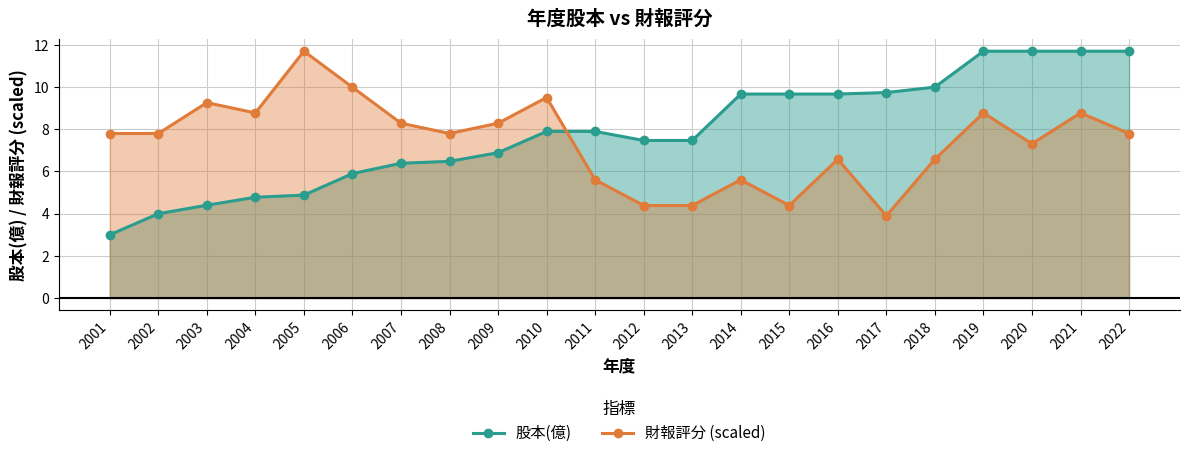

Which has a higher value, 2017 or 2016?

2017